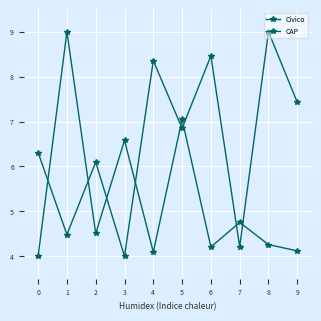

Is this an area chart (filled region under the line)?

No